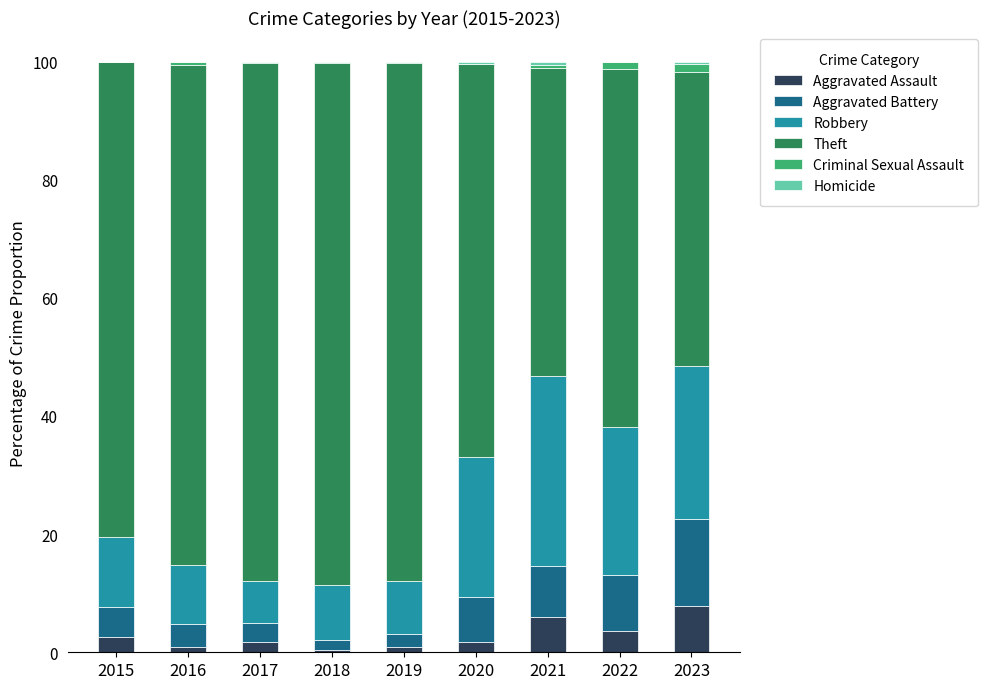

Is it true that Aggravated Assault equals 1.8 at 2017?

True